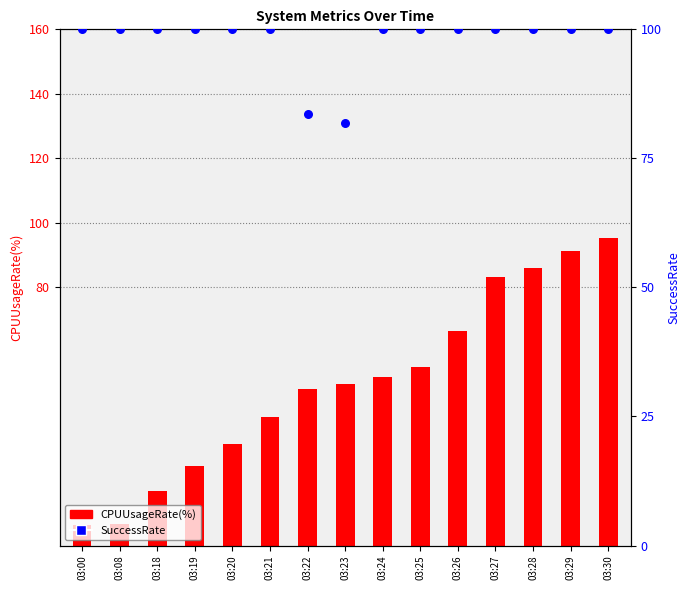

Which series reaches the maximum Y coordinate?

SuccessRate